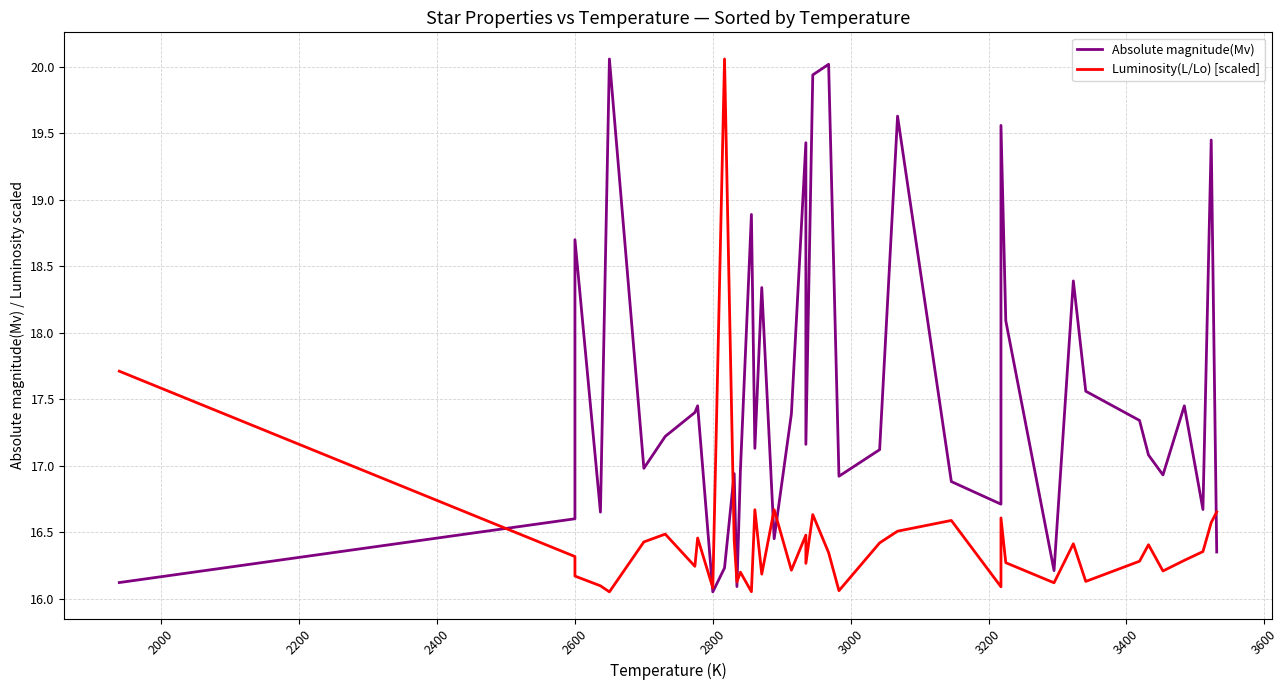

Which series has the largest total across all categories?

Absolute magnitude(Mv)